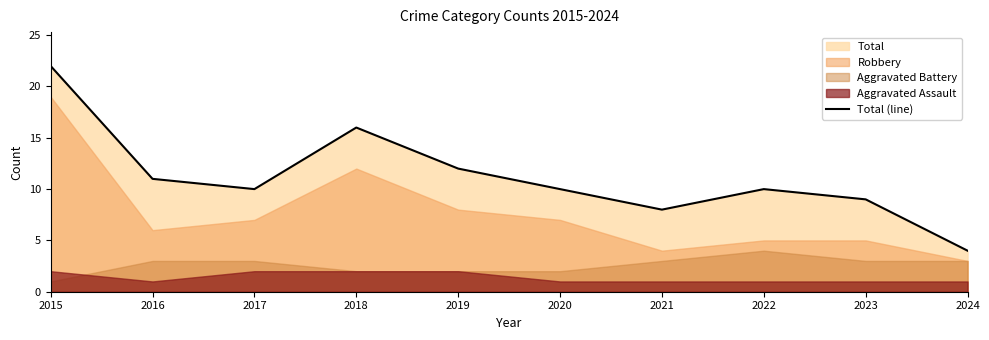

Which label corresponds to the smallest value in the chart?

2024